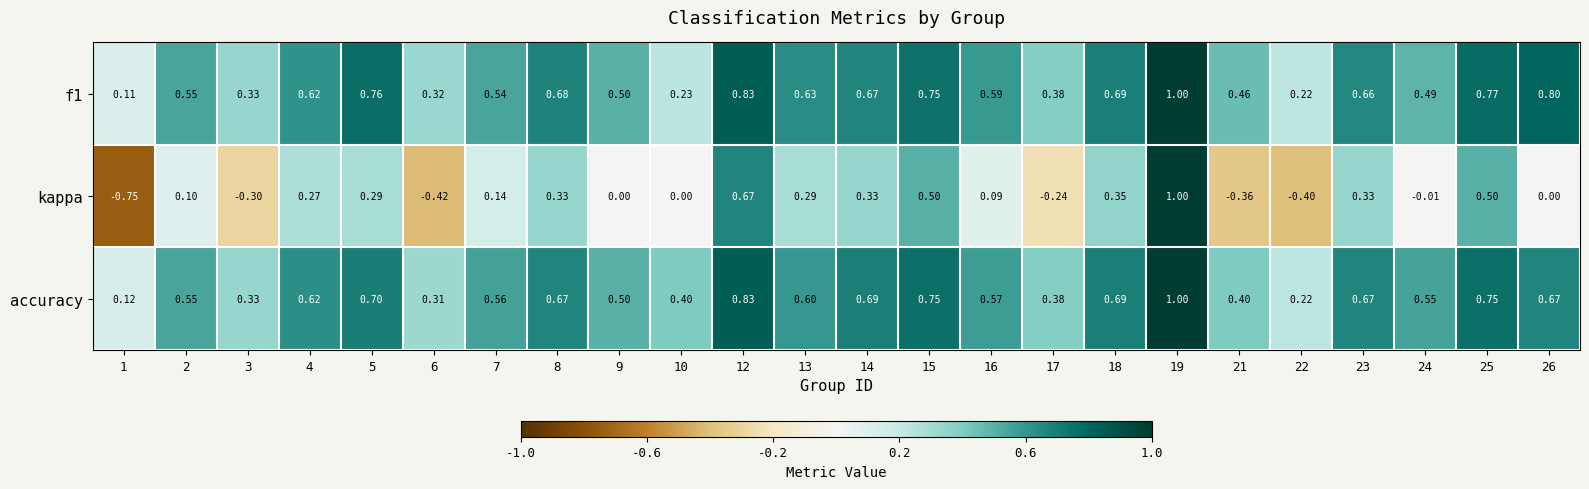

Which series changed the most between 3 and 7?

kappa